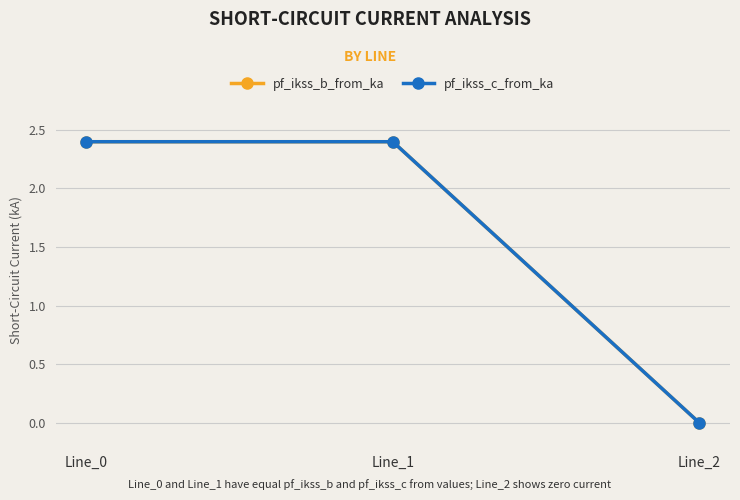

Reading right to left, transcribe all the data shown in this chart.

pf_ikss_b_from_ka: 0.0	2.4	2.4
pf_ikss_c_from_ka: 0.0	2.4	2.4